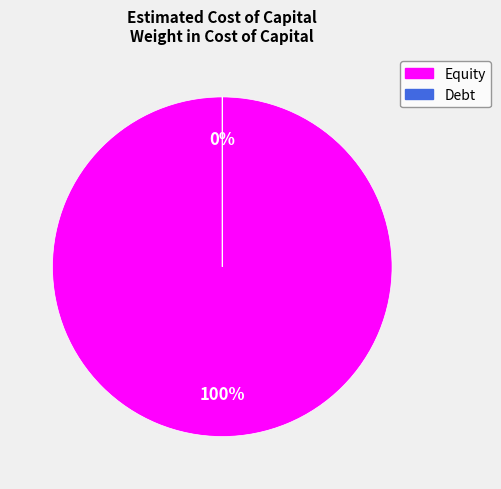

What is the smallest slice in the pie chart?

Debt